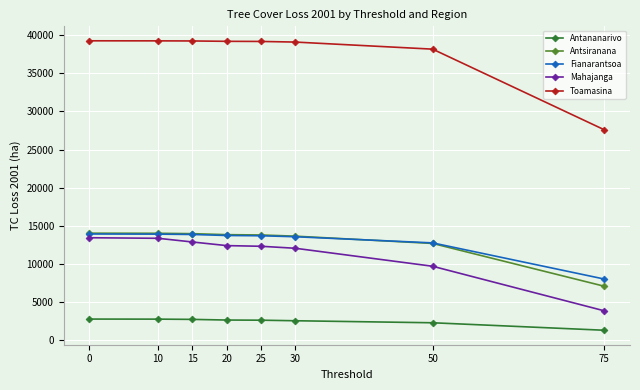

Does the chart display data point markers on the line(s)?

Yes